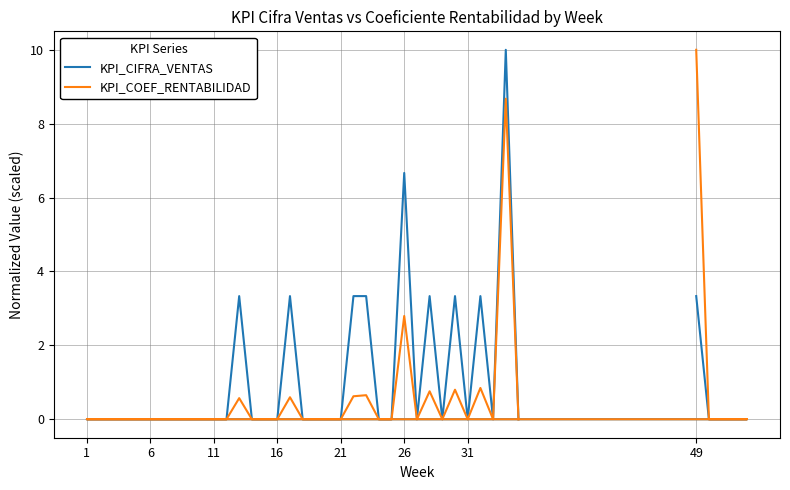

Which category has the lowest value across all series?

1